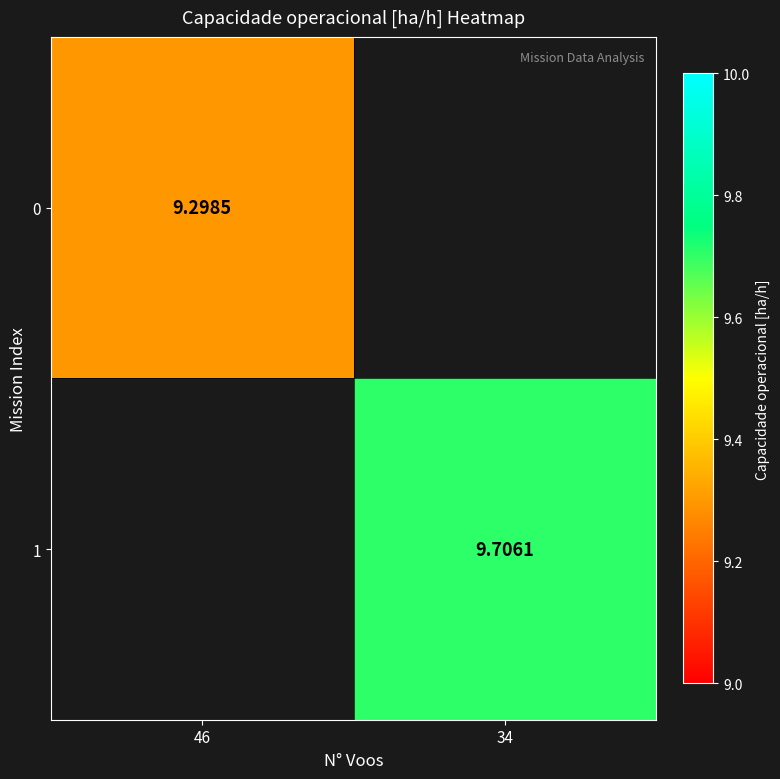

Rank the categories by 1 value from lowest to highest.

46, 34